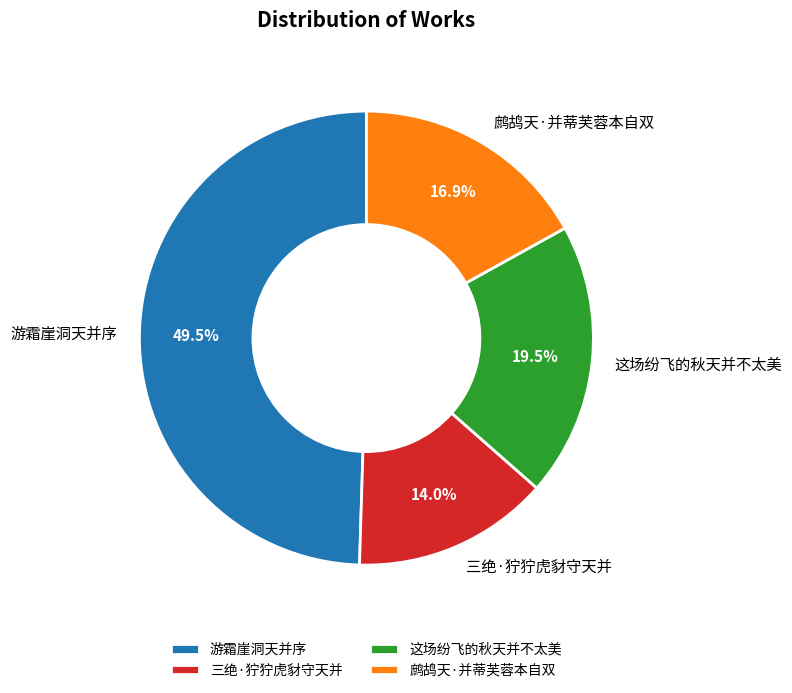

To the nearest percent, what is the difference between the largest and smallest slice percentages?

36%